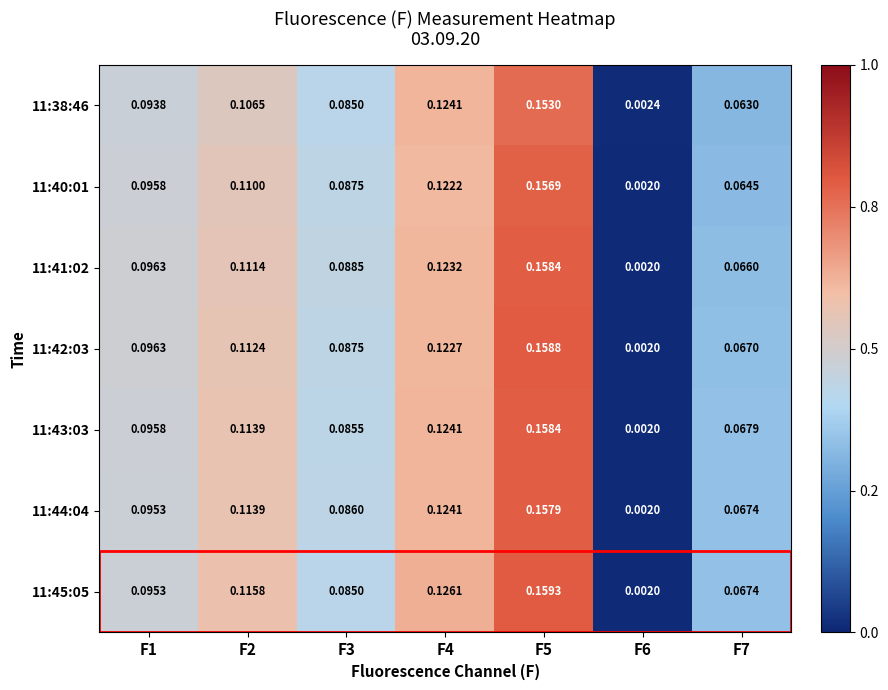

At which category does the chart reach its peak across all series?

F5